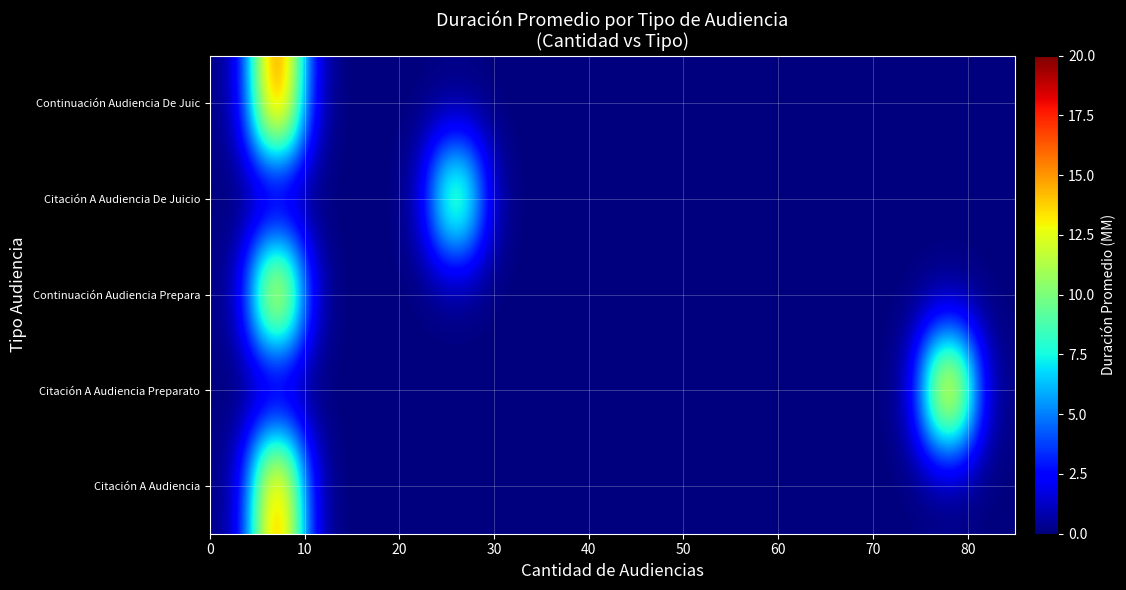

At how many categories does at least one series exceed 4?

3